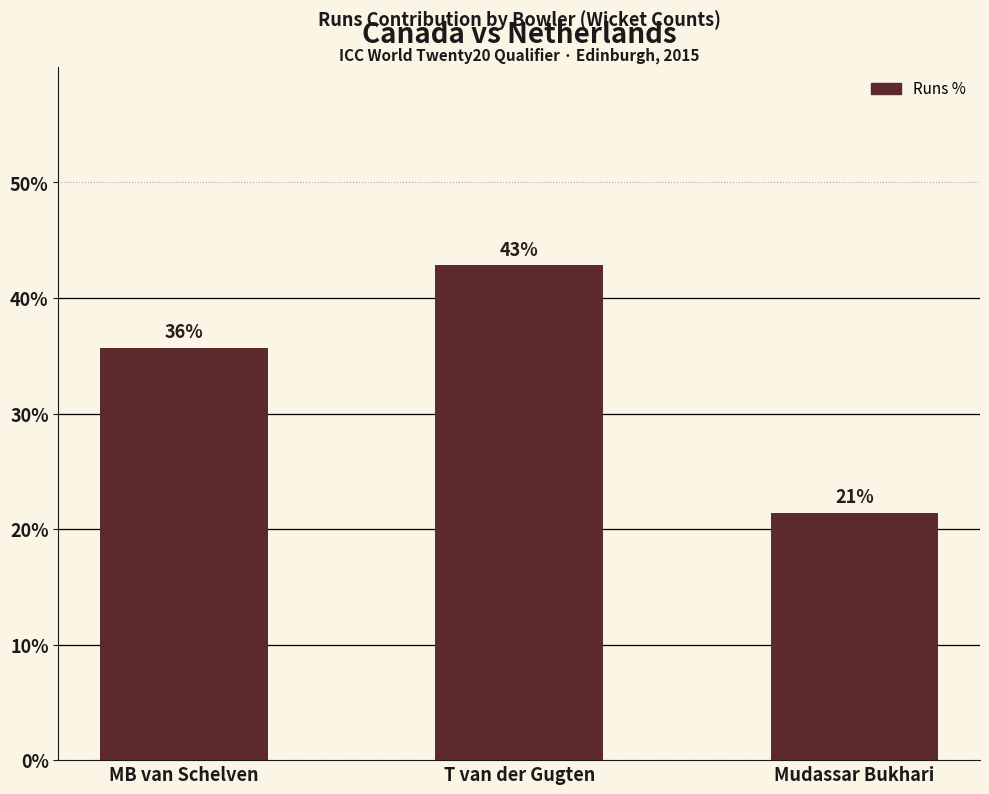

How many bars are there in total?

3